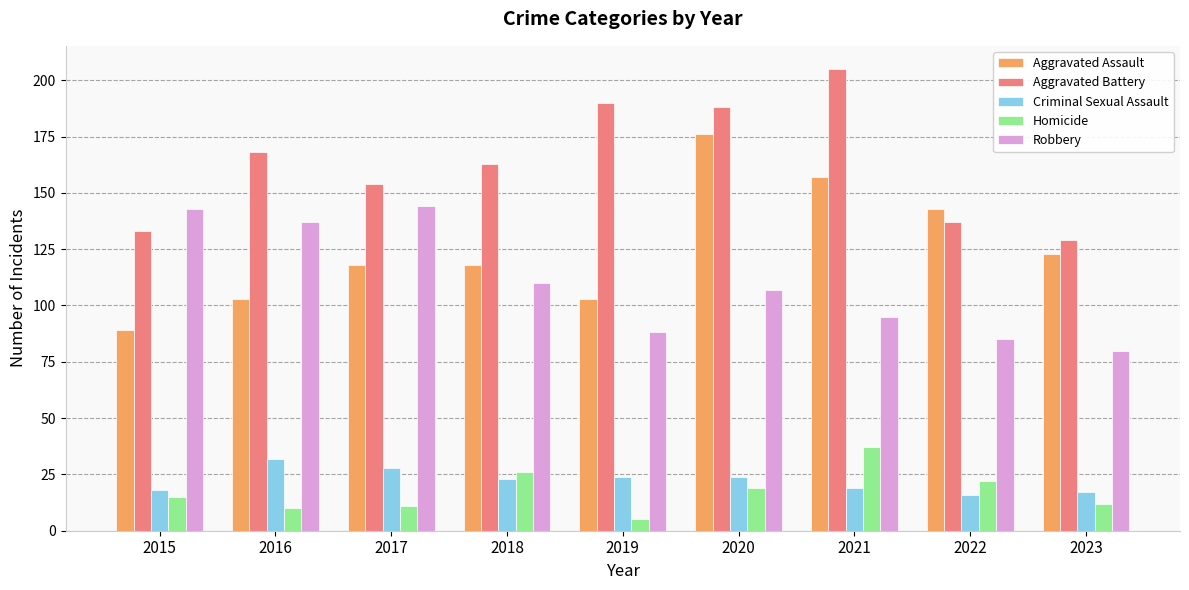

Rank the series at 2017 from lowest to highest value.

Homicide, Criminal Sexual Assault, Aggravated Assault, Robbery, Aggravated Battery